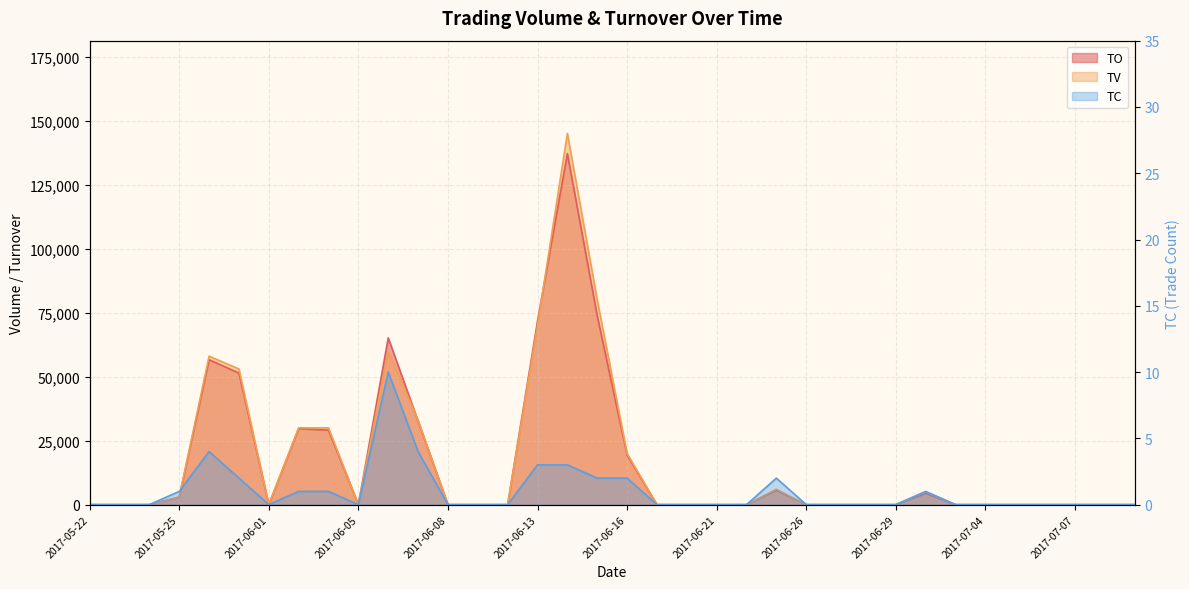

True or false: TC and TV cross at least once.

False